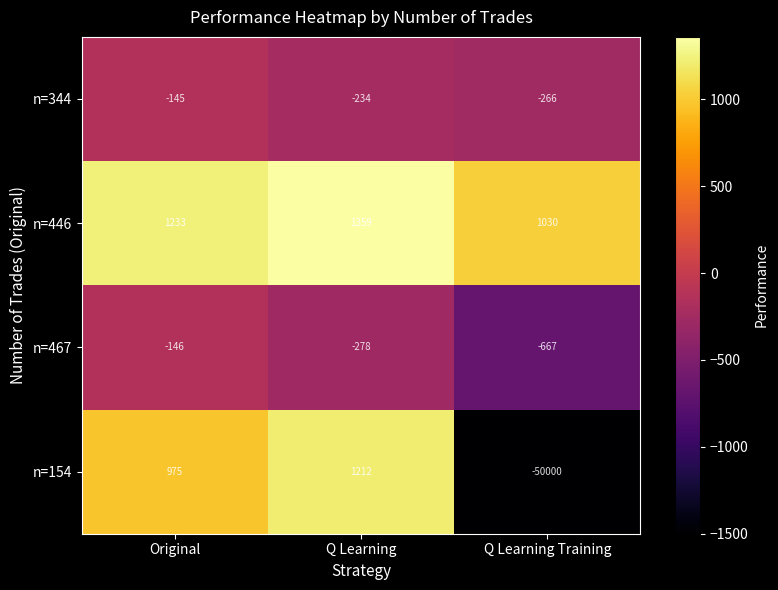

What is the sum of the n=154 values at Original and Q Learning Training?

-49025